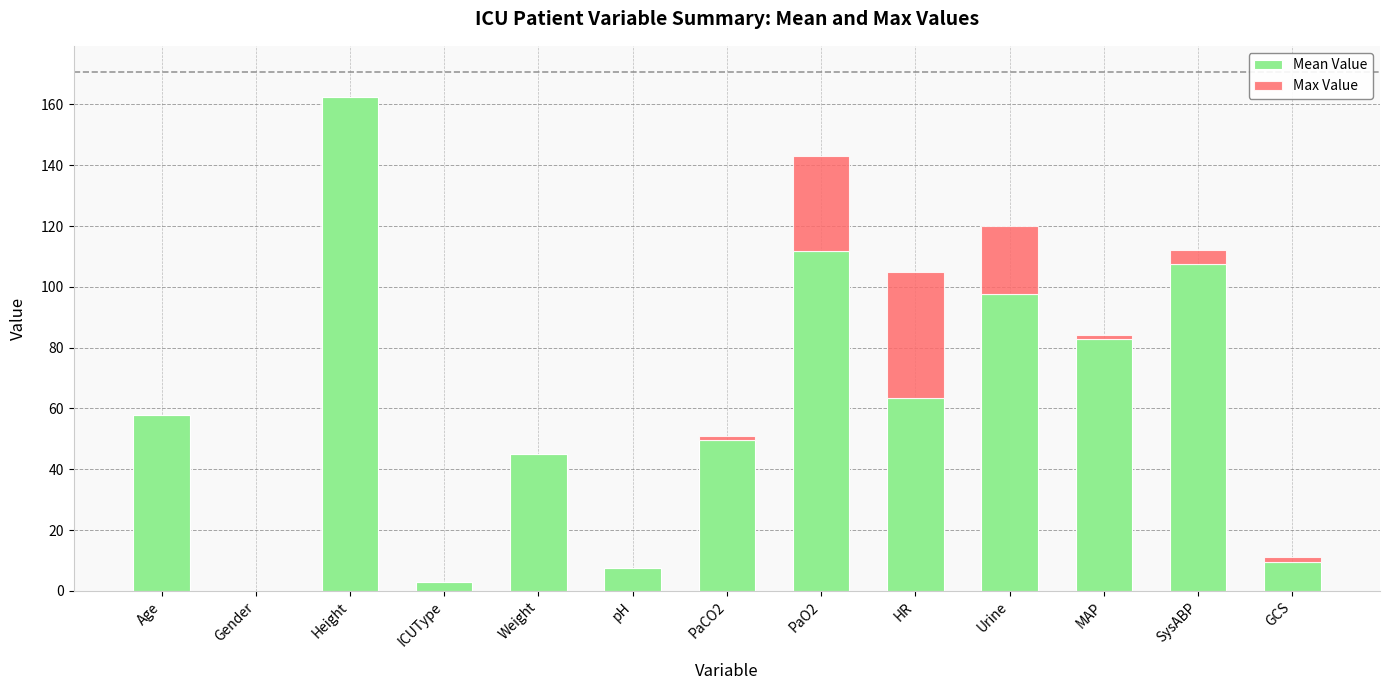

At which category is the sum across all series the highest?

Height